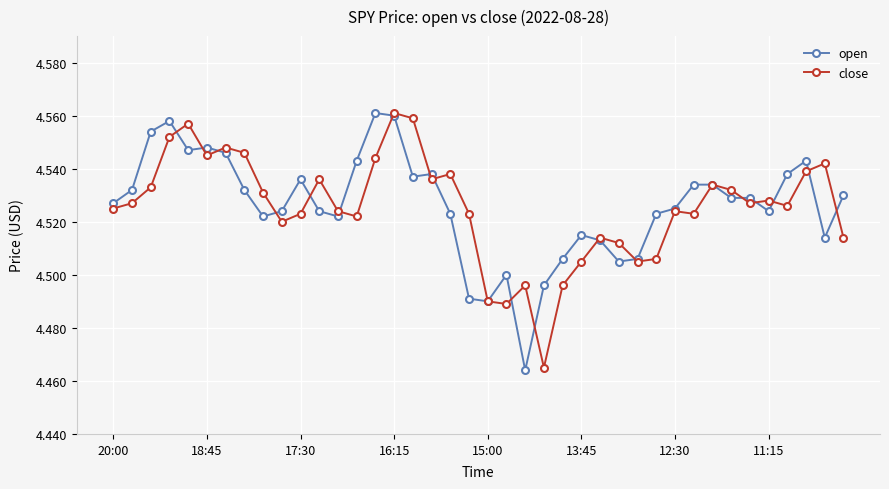

Count the close values in the range 4 to 5.

40